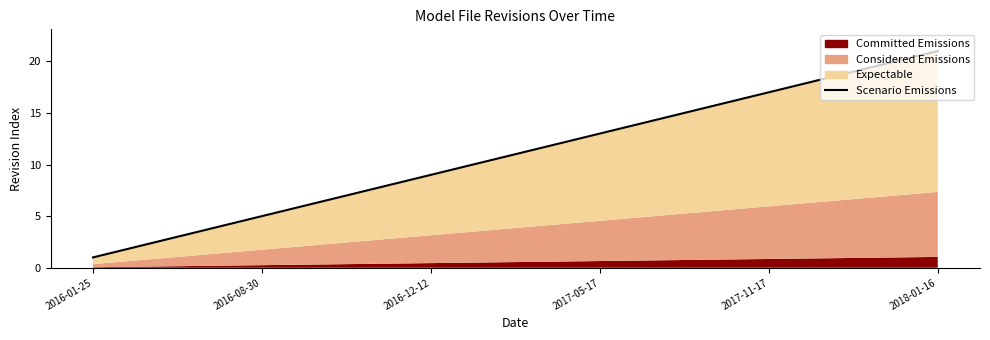

Reading left to right, list all the values displayed in this chart.

1	2	3	4	5	6	7	8	9	10	11	12	13	14	15	16	17	18	19	20	21